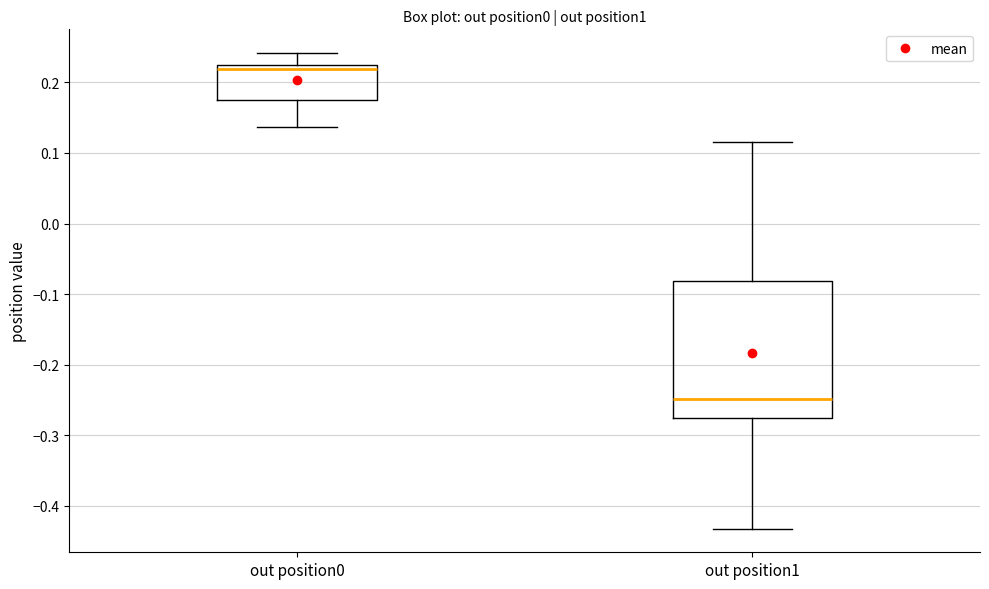

Where does the median line of the box for out position1 sit on the y-axis? The values are not printed on the chart, so give them approximately, as read against the axis.

-0.25